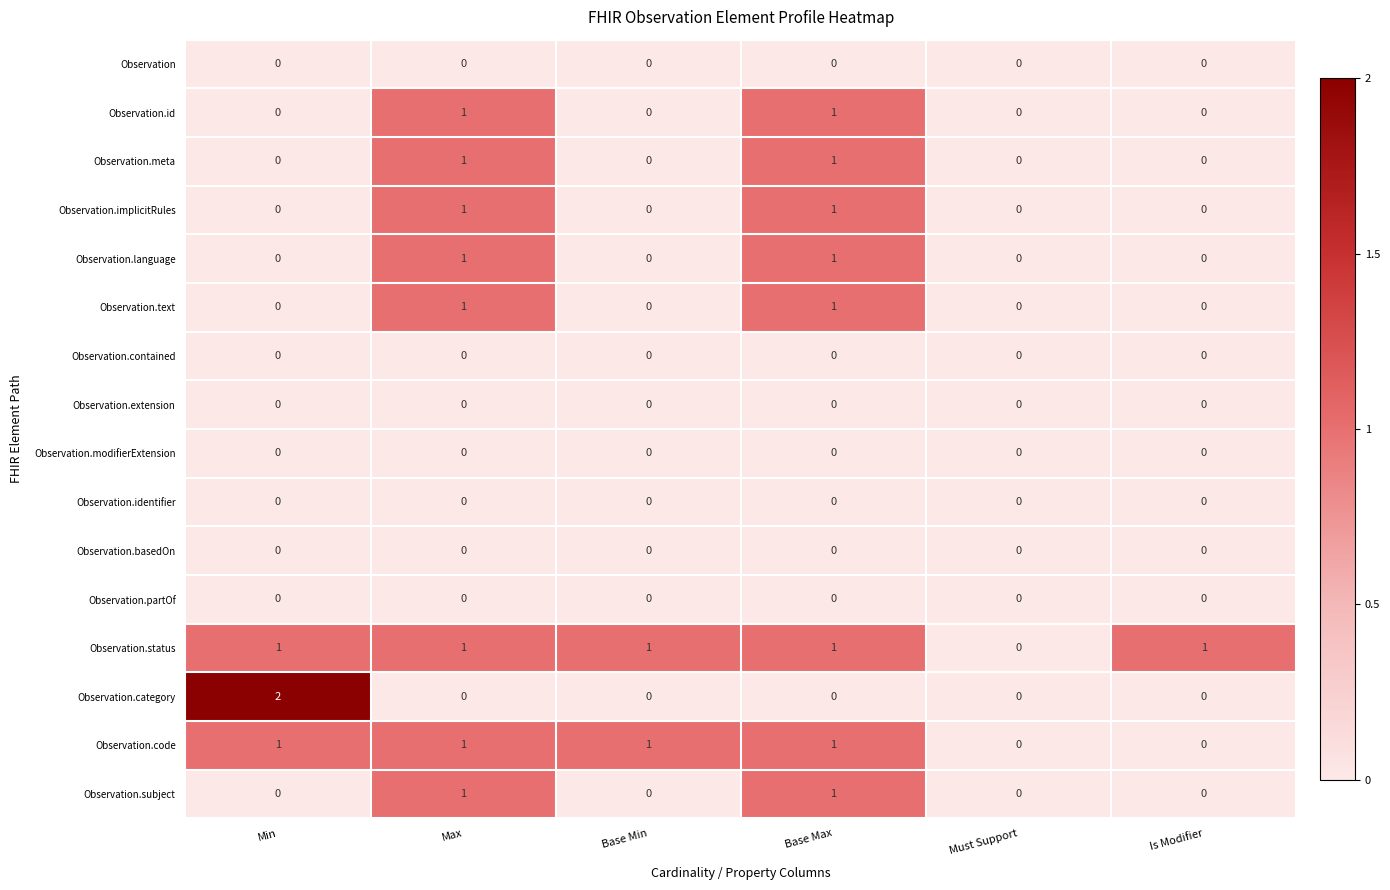

At which category does the chart reach its peak across all series?

Min